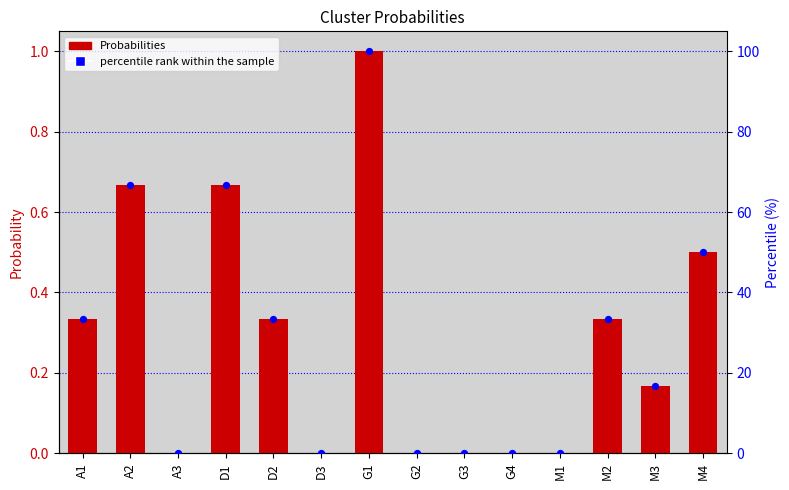

Which series has the largest total across all categories?

percentile rank within the sample